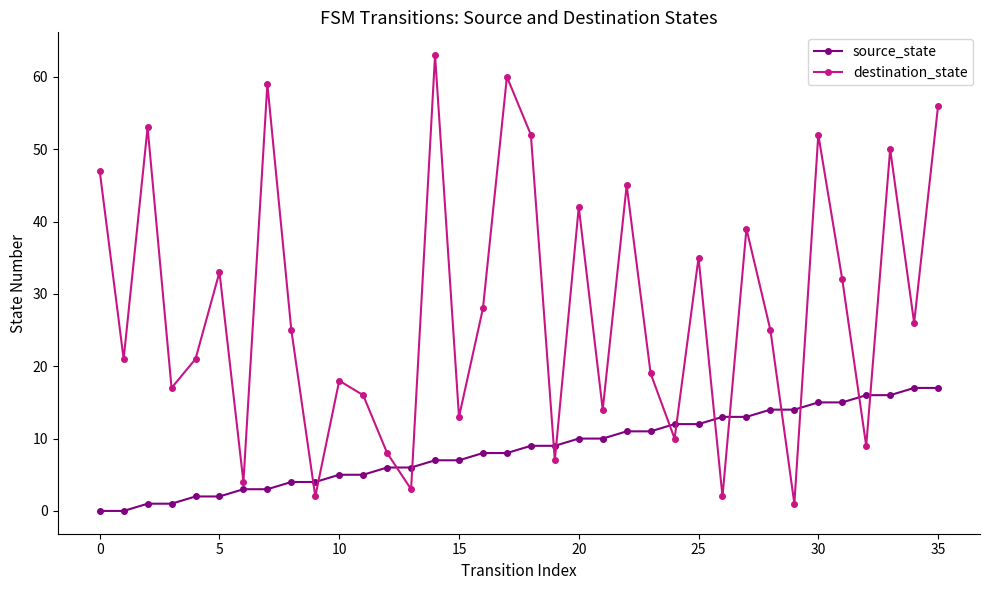

What is the greatest value displayed?

63